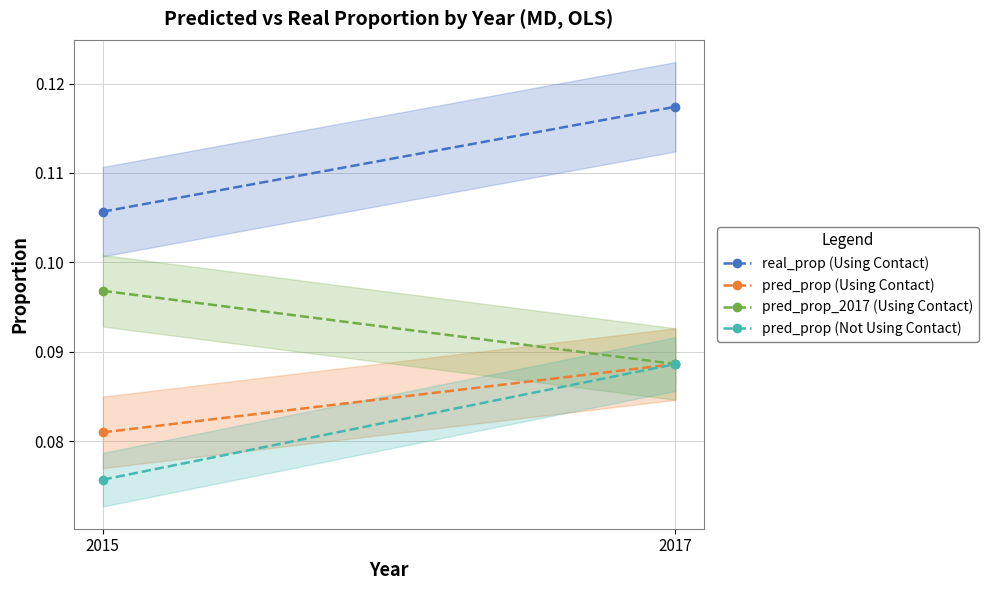

What are all the series names shown in the legend?

real_prop (Using Contact), pred_prop (Using Contact), pred_prop_2017 (Using Contact), pred_prop (Not Using Contact)